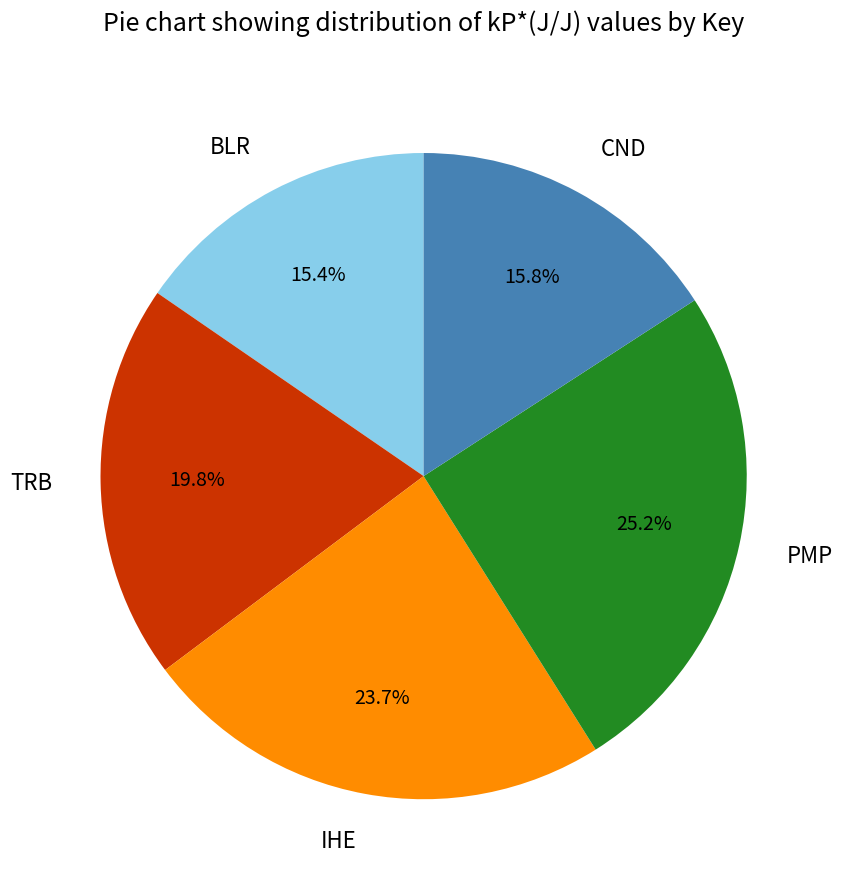

Count the number of slices in the pie.

5